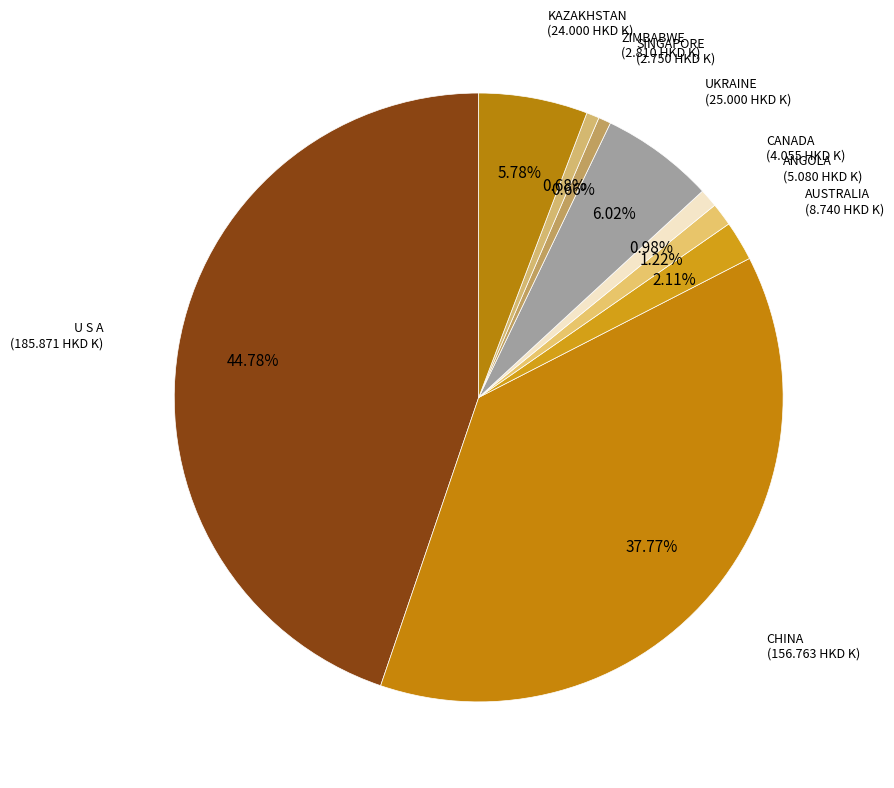

Count the number of slices in the pie.

9